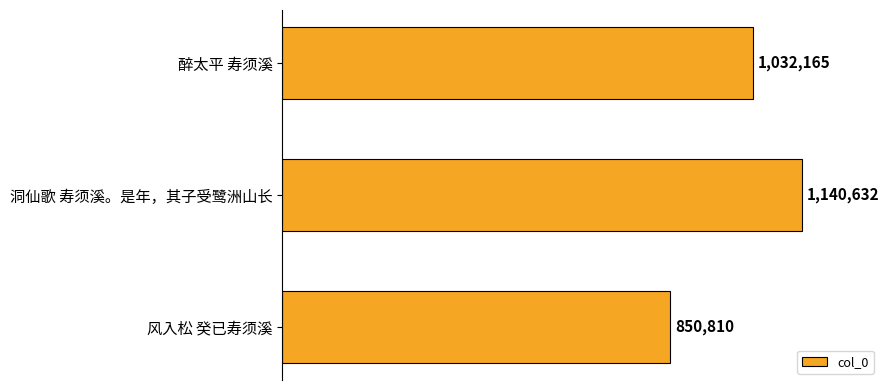

What is the sum of all values?

3023607